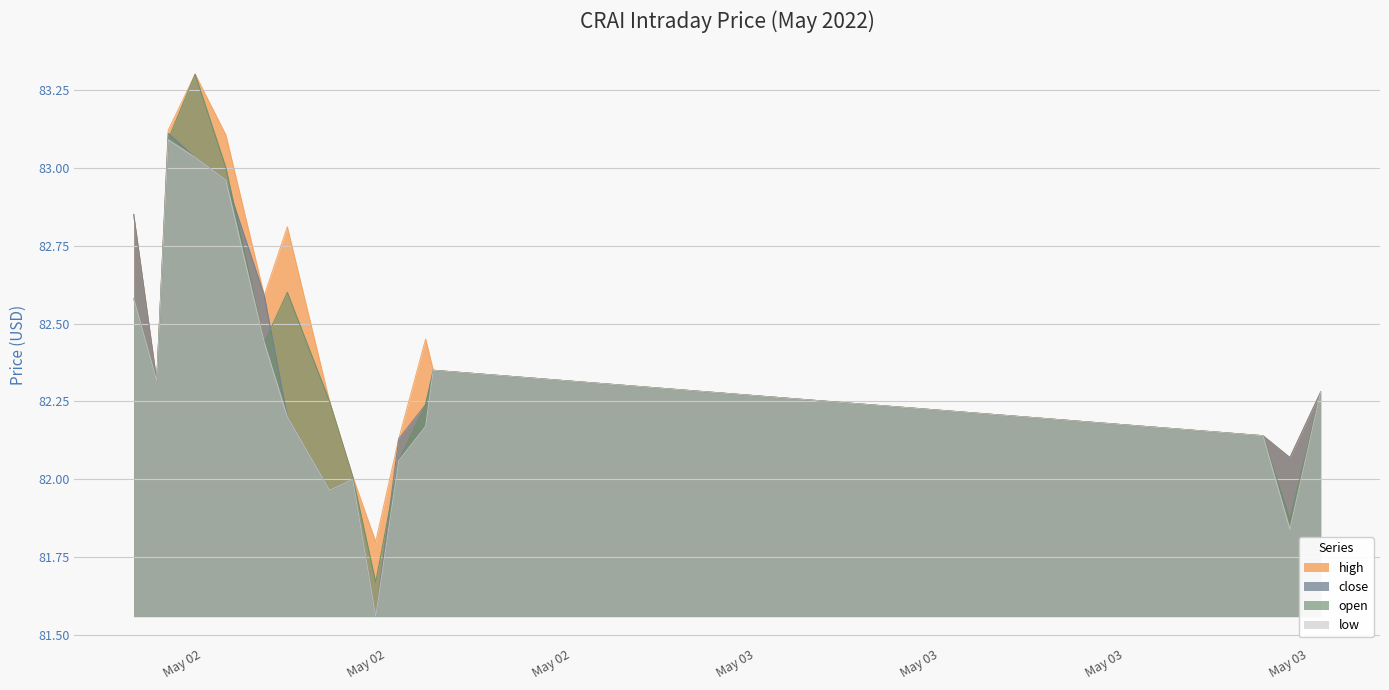

True or false: low and open cross at least once.

False